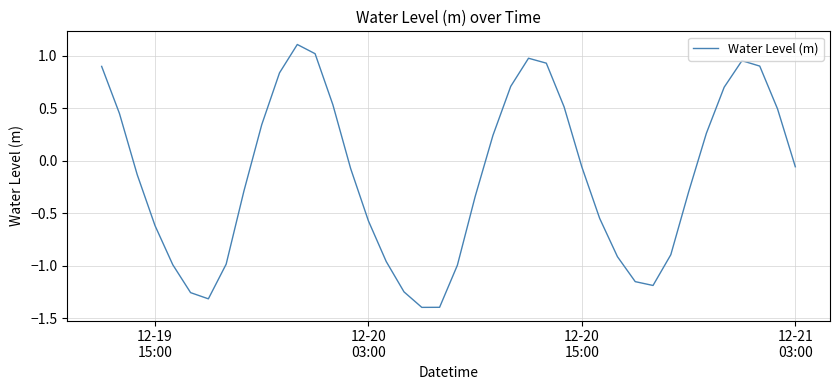

What is the smallest value displayed?

-1.4